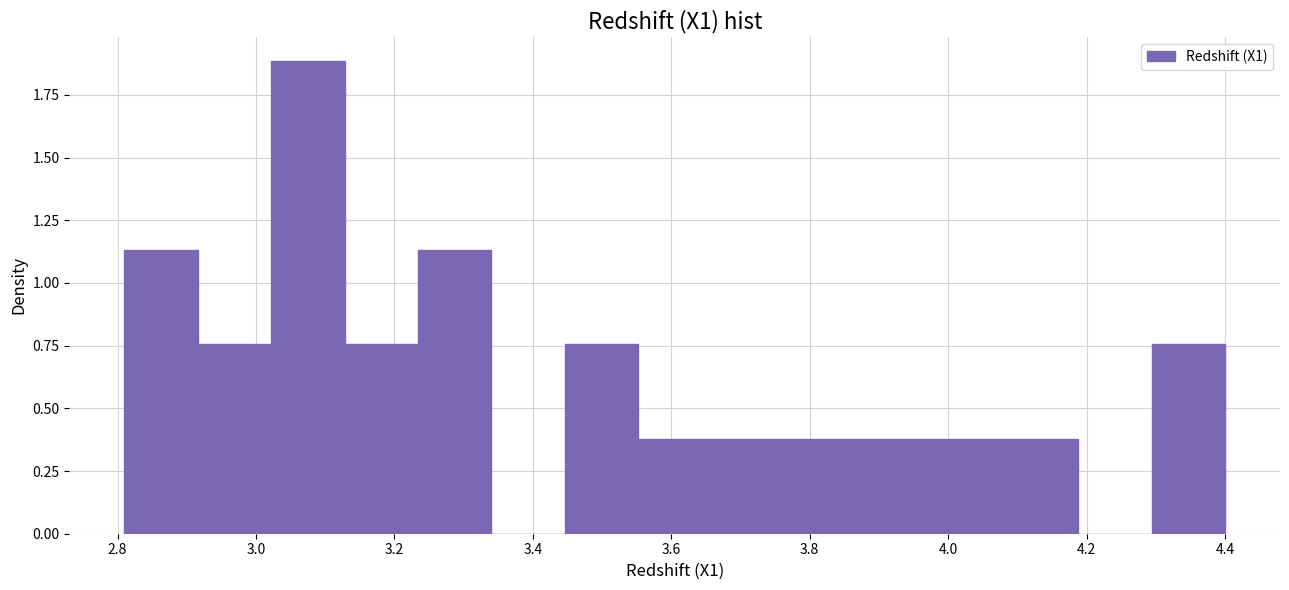

Reading left to right, transcribe this chart: for each bar, give the range it covers on the x-axis and its height. Neither the bar edges nor the heights are printed on the chart, so give them approximately, as read against the axes.

2.810 to 2.916: 1.15
2.916 to 3.022: 0.75
3.022 to 3.128: 1.90
3.128 to 3.234: 0.75
3.234 to 3.340: 1.15
3.340 to 3.446: 0
3.446 to 3.552: 0.75
3.552 to 3.658: 0.40
3.658 to 3.764: 0.40
3.764 to 3.870: 0.40
3.870 to 3.976: 0.40
3.976 to 4.082: 0.40
4.082 to 4.188: 0.40
4.188 to 4.294: 0
4.294 to 4.400: 0.75